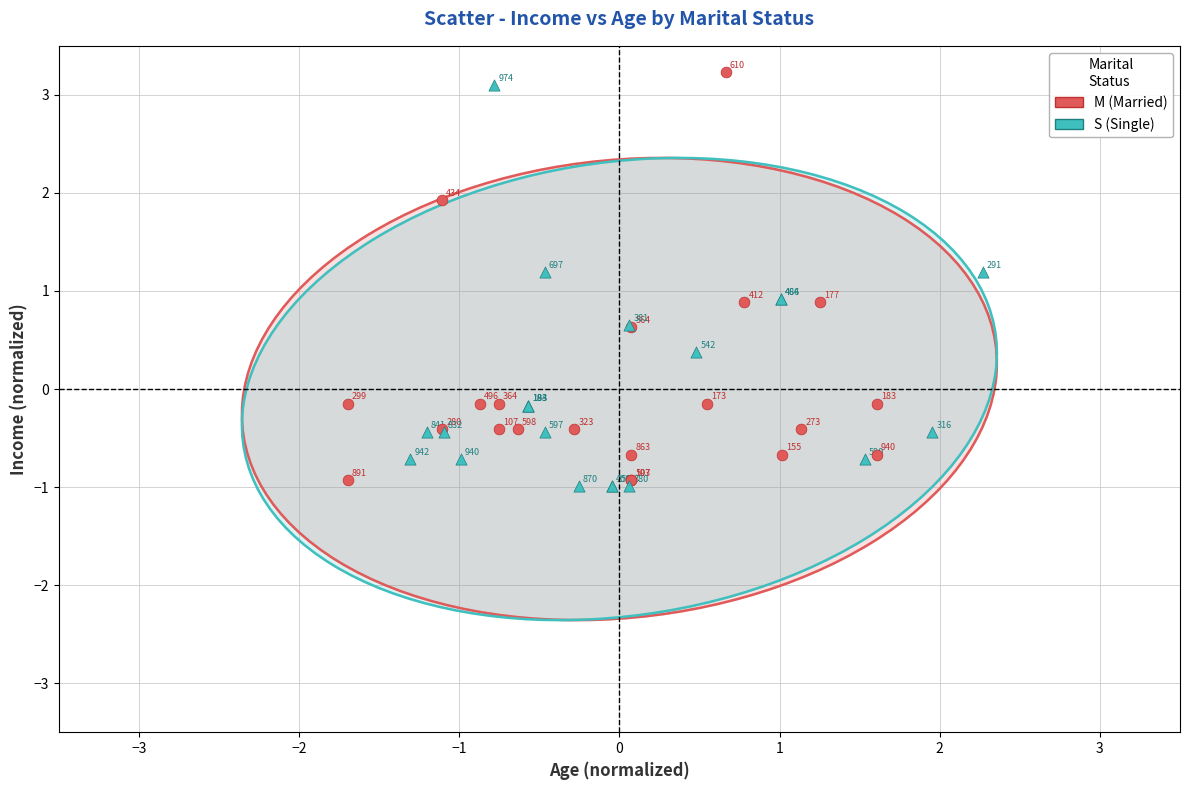

Which series contains the highest Y value?

M (Married)